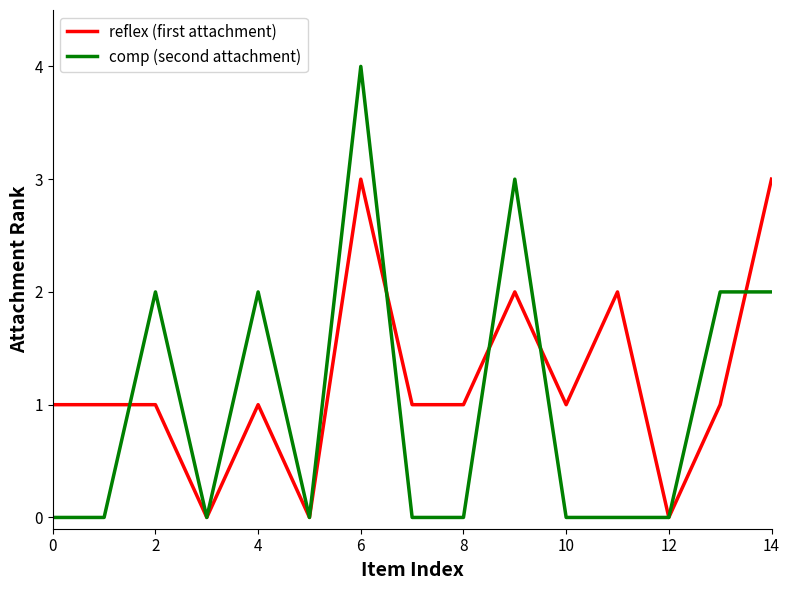

Which series has the largest range (max minus min)?

comp (second attachment)